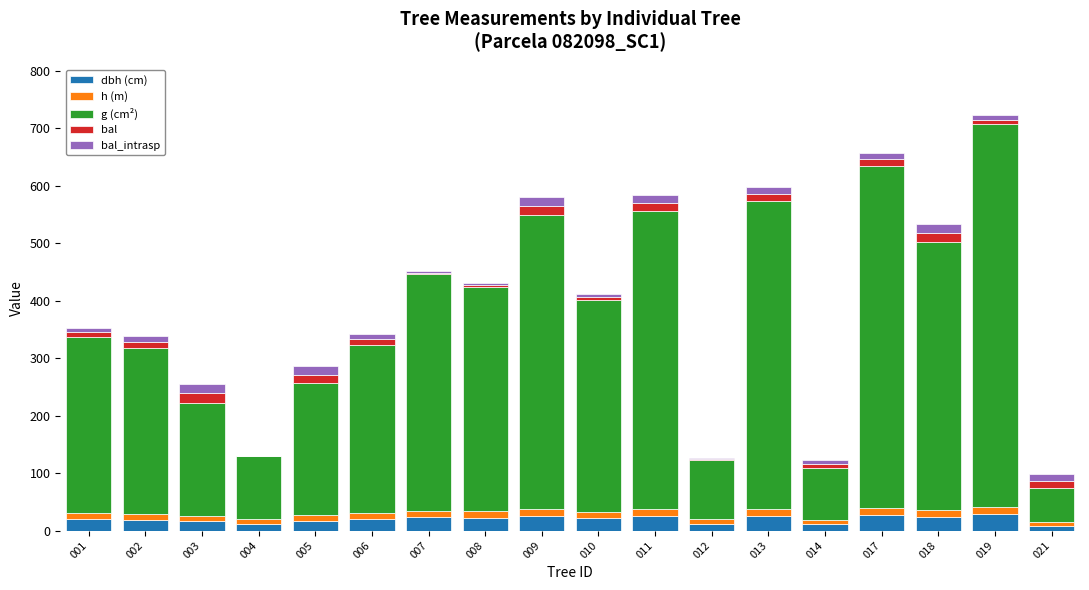

What is the highest value of the dbh (cm) series?

29.1